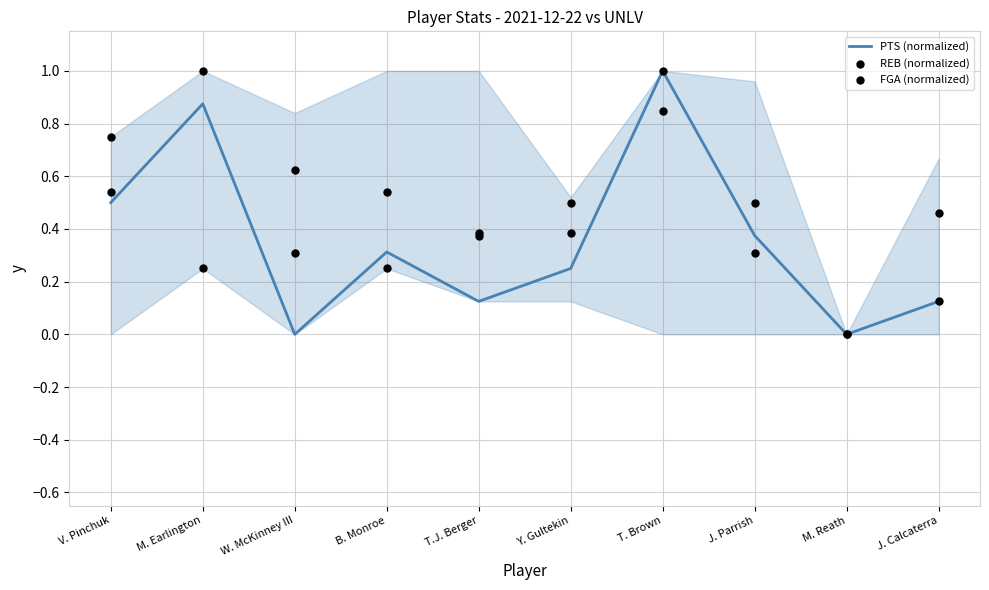

At which category is the sum across all series the highest?

T. Brown